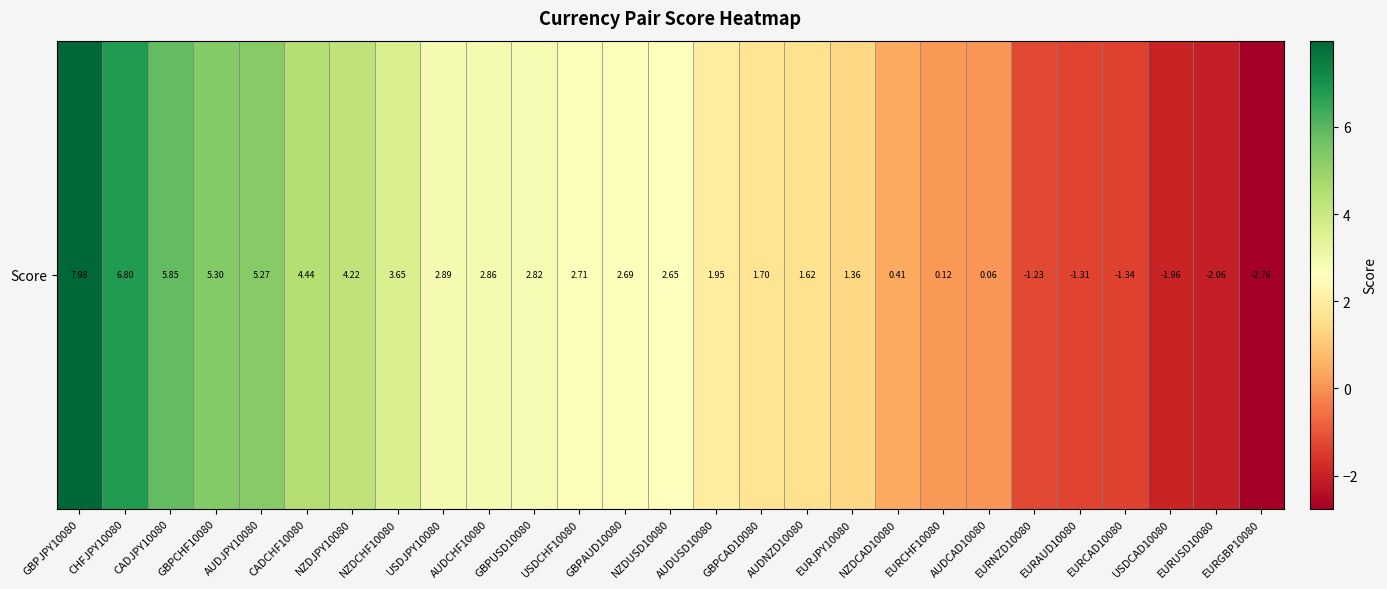

What is the smallest value displayed?

-2.8